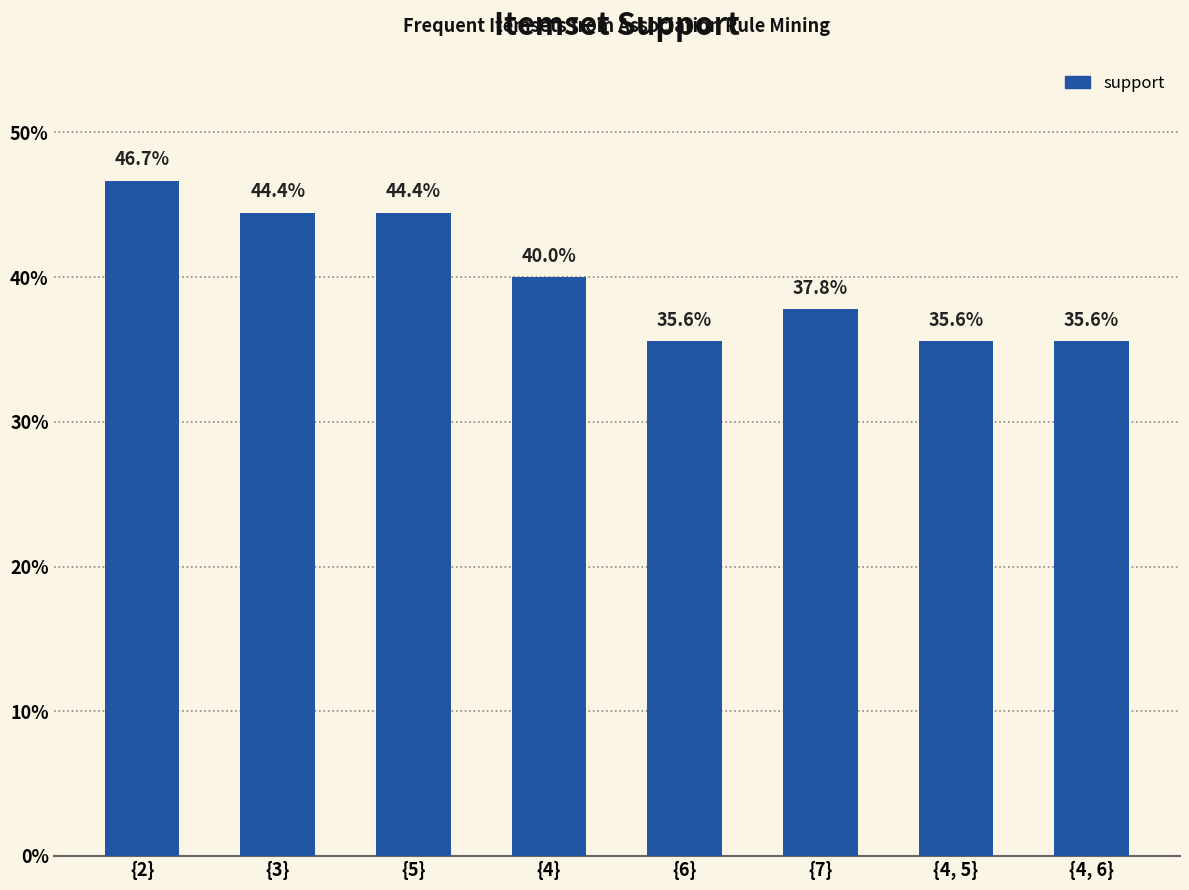

List the labels in order of value, largest first.

{2}, {3}, {5}, {4}, {7}, {6}, {4, 5}, {4, 6}